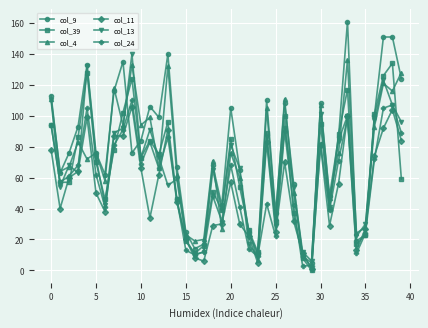

How many data points does each series have?

40